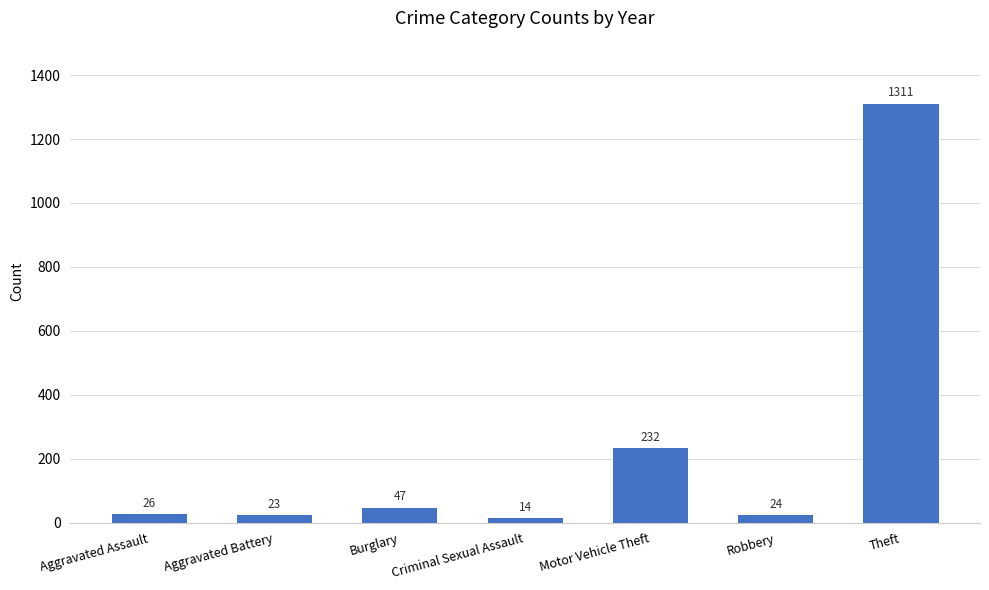

True or false: the data shows 14 at Criminal Sexual Assault.

True